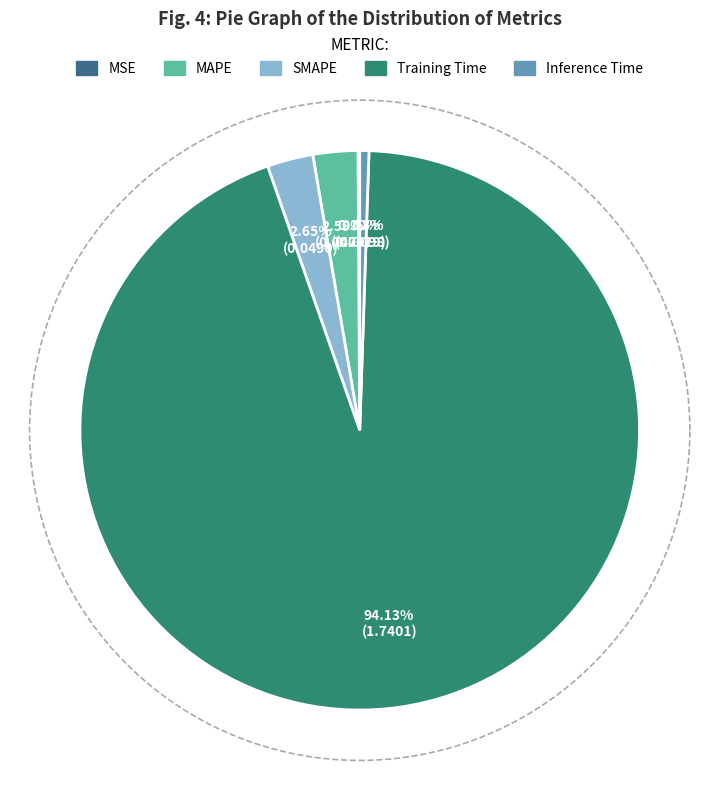

Which slice is the largest?

Training Time